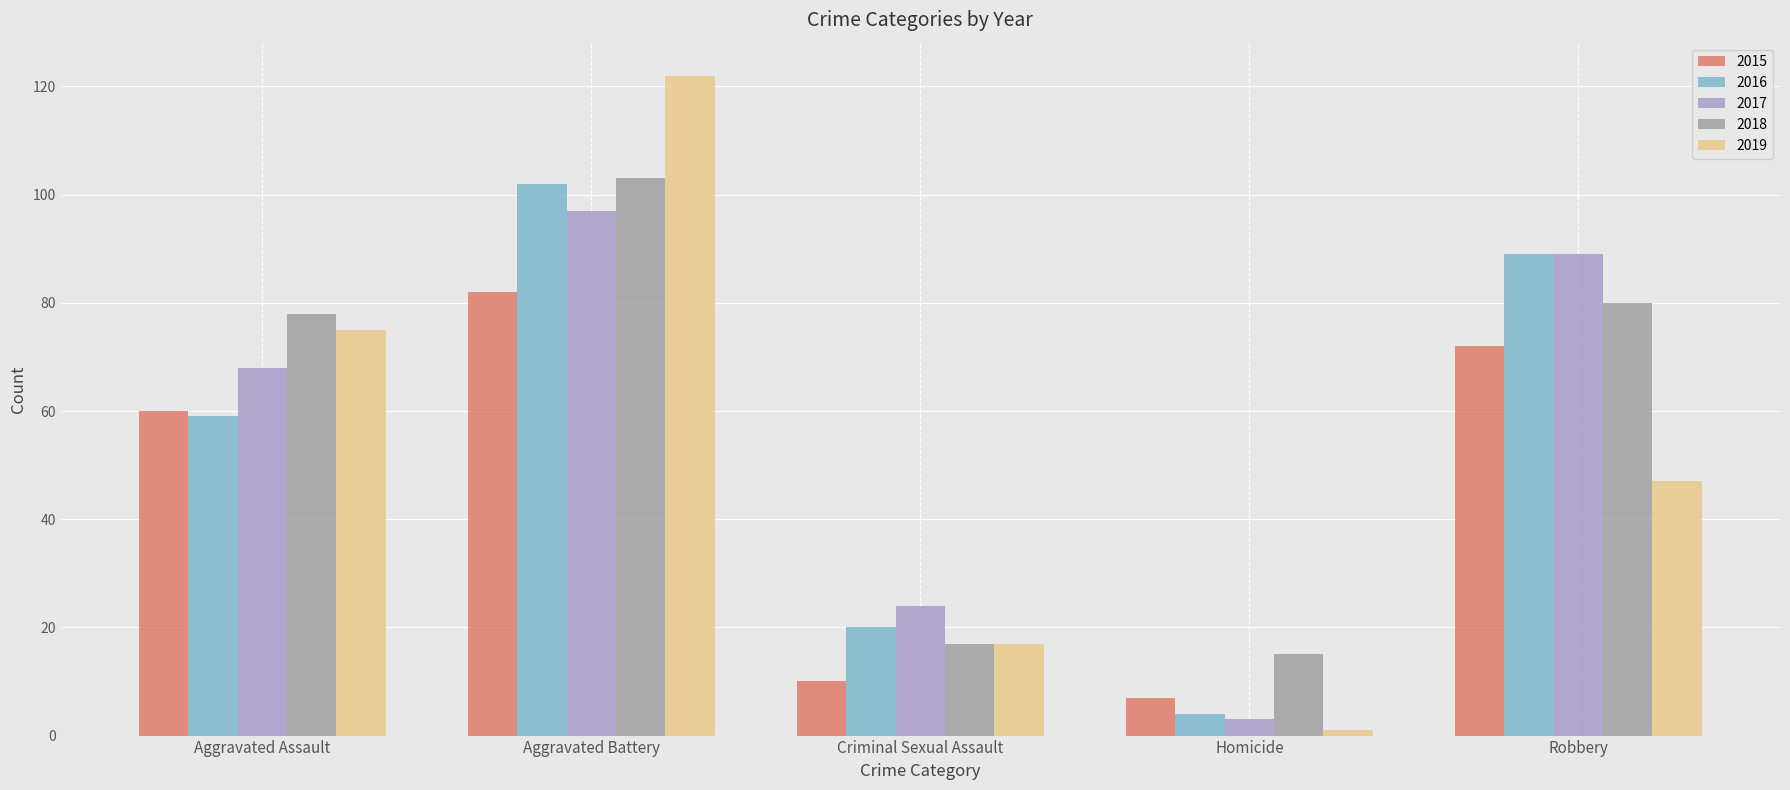

At which category is the sum across all series the highest?

Aggravated Battery